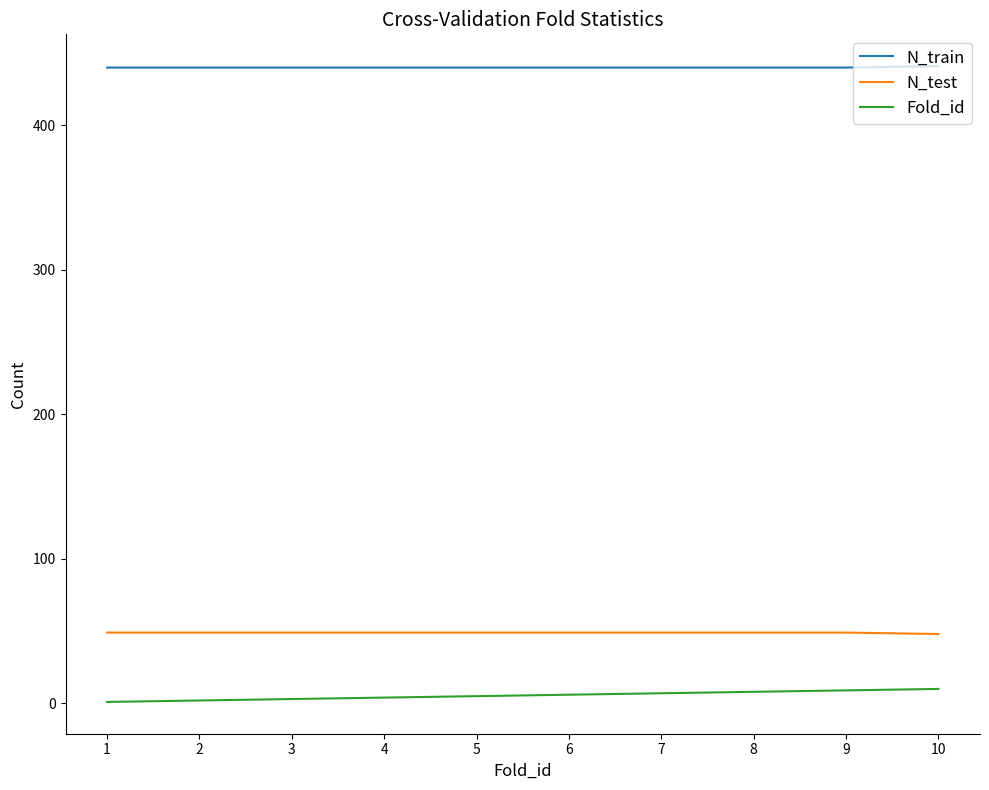

True or false: N_train and Fold_id intersect in this chart.

False